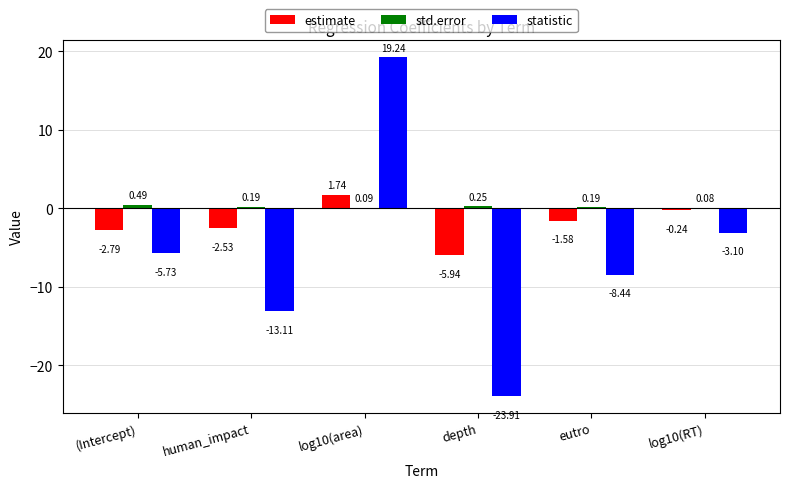

What is the sum of all estimate values?

-11.3